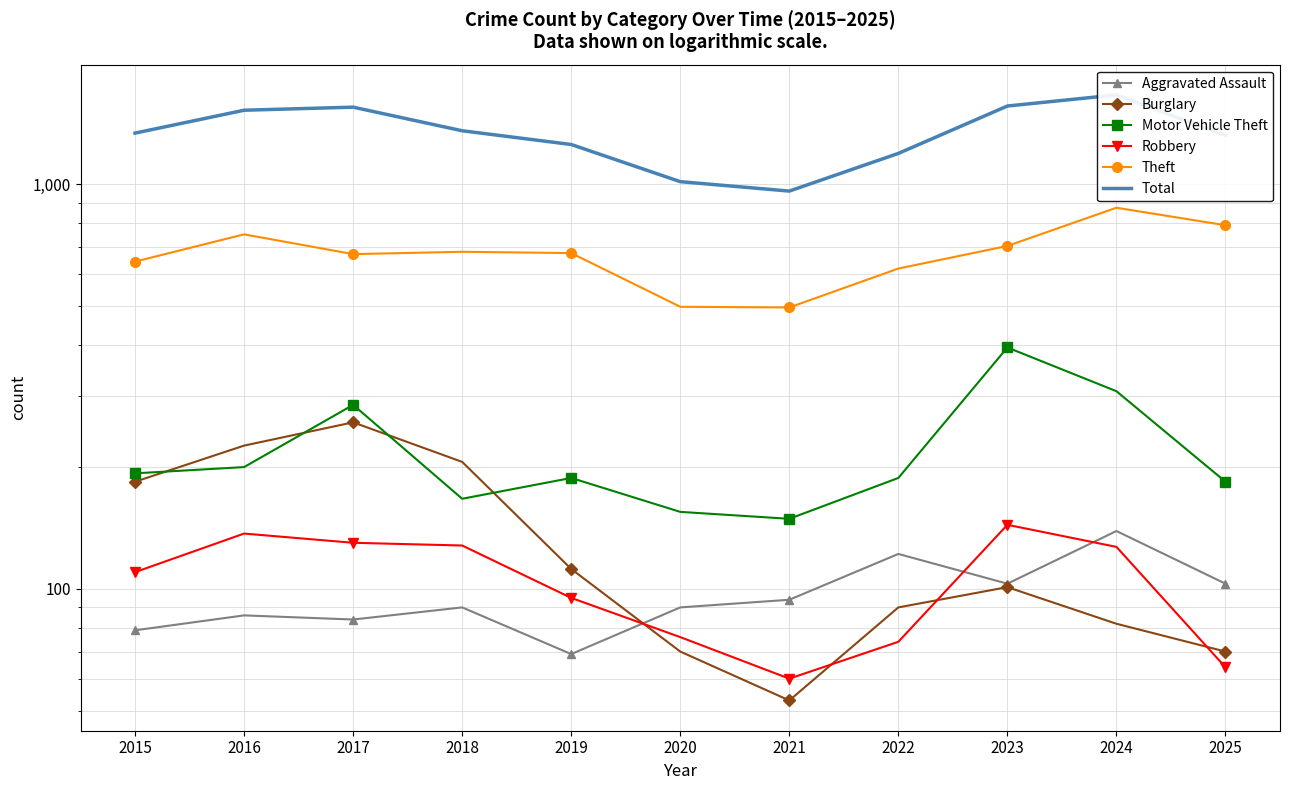

Rank the series at 2018 from lowest to highest value.

Aggravated Assault, Robbery, Motor Vehicle Theft, Burglary, Theft, Total